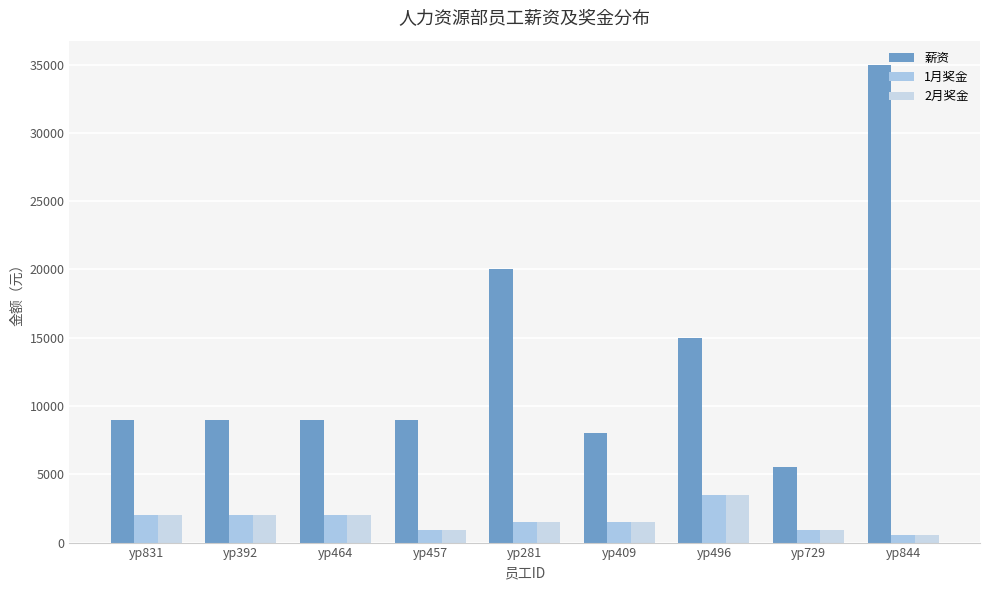

What is the total value across all series at yp464?

13000